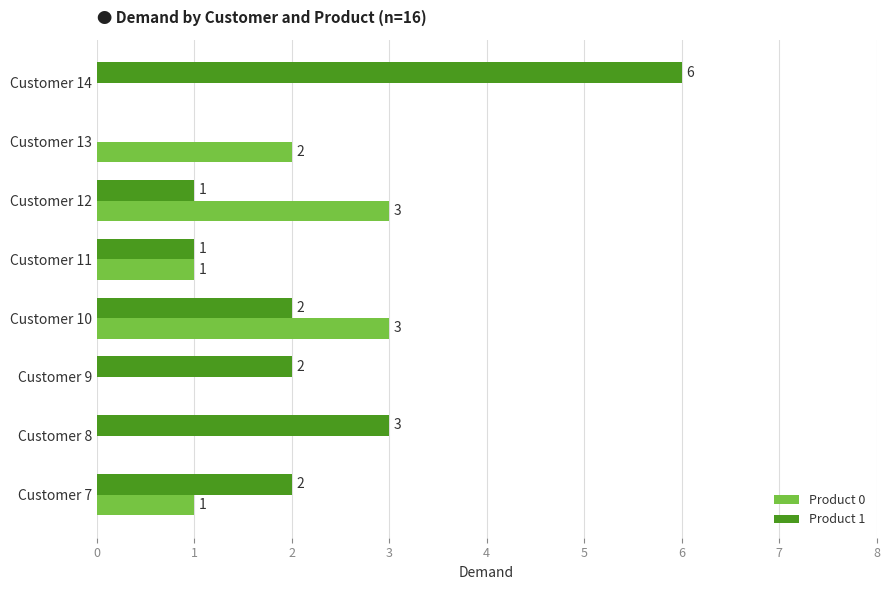

The value of Product 0 at Customer 7 is 0. True or false?

False